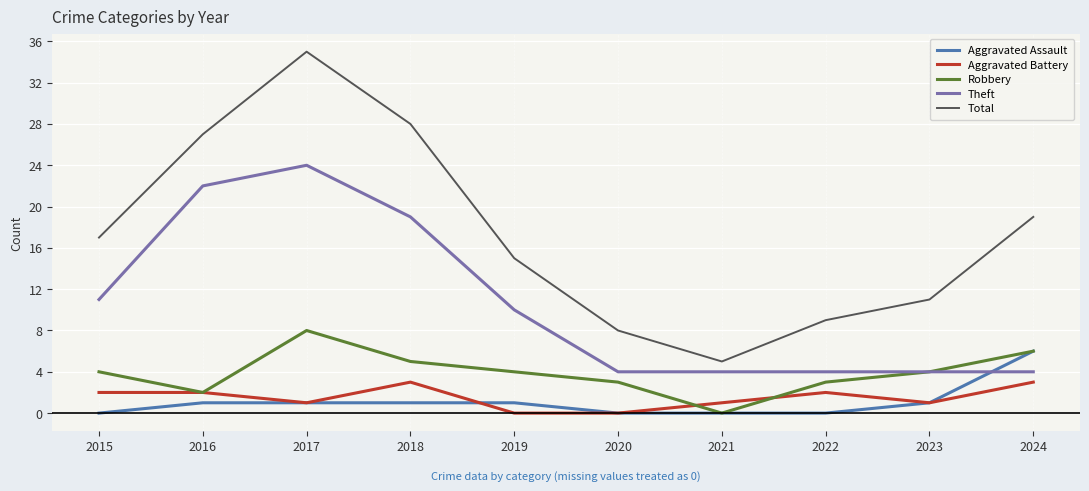

True or false: Aggravated Assault and Total cross at least once.

False